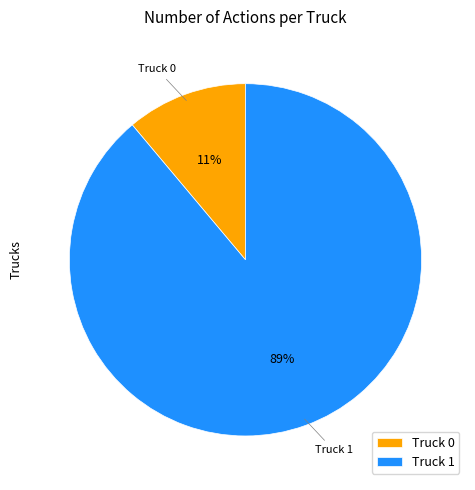

Between Truck 0 and Truck 1, which is larger?

Truck 1